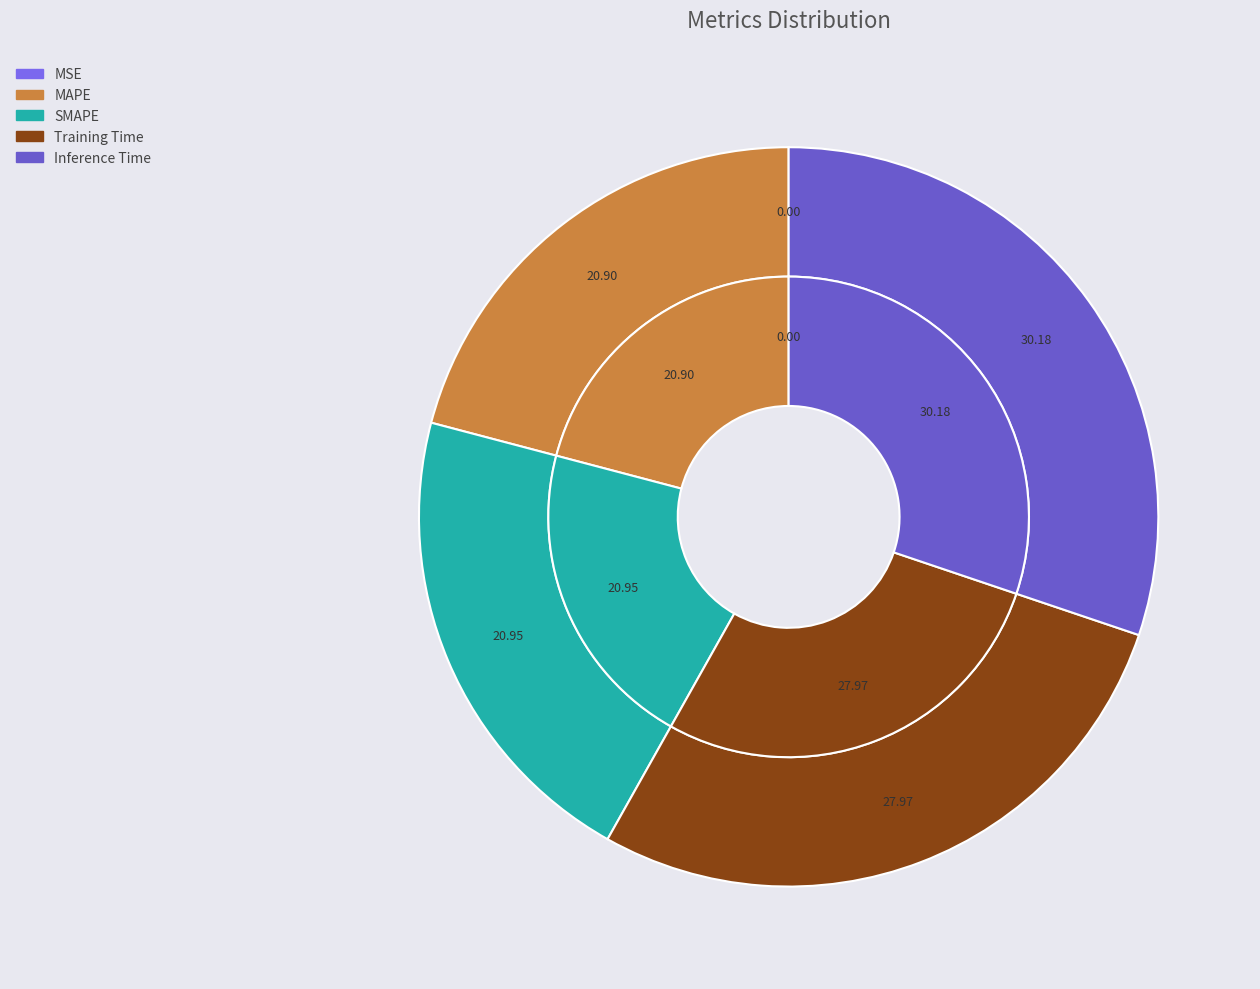

True or false: Training Time accounts for 28% of the total.

True